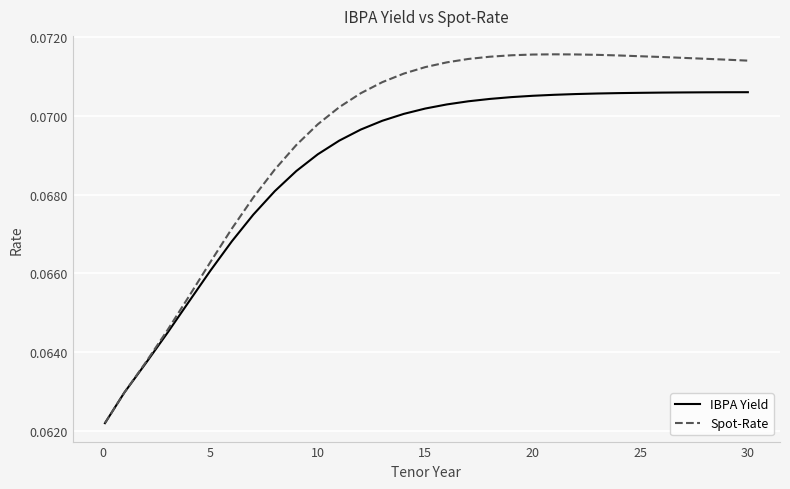

Does the chart have visible grid lines?

Yes